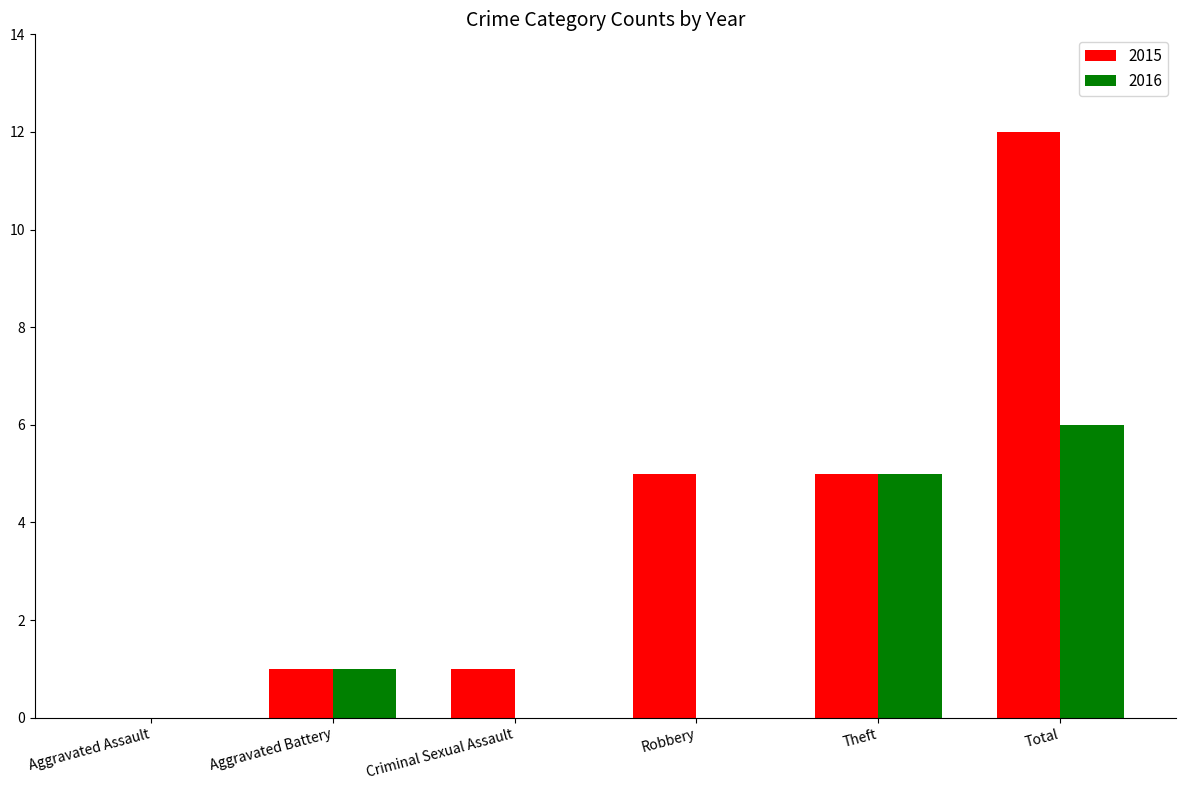

What are all the series names shown in the legend?

2015, 2016